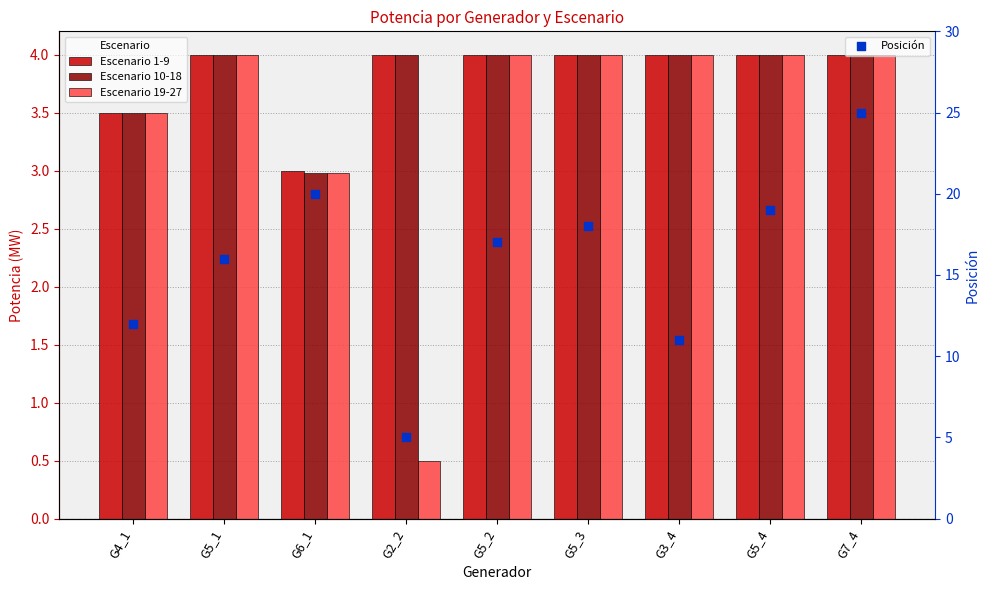

Is the value of Escenario 10-18 at G5_2 greater than the value of Escenario 1-9 at G7_4?

No